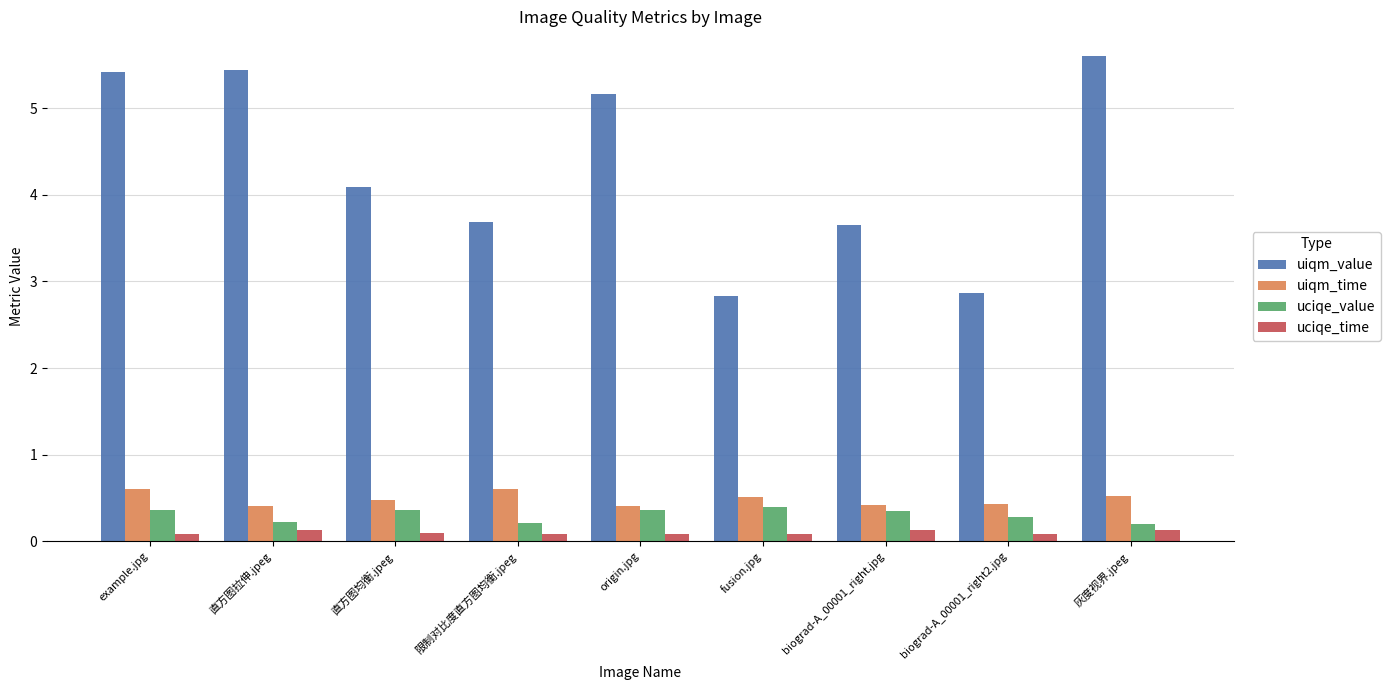

List the series in order of their peak value, highest first.

uiqm_value, uiqm_time, uciqe_value, uciqe_time